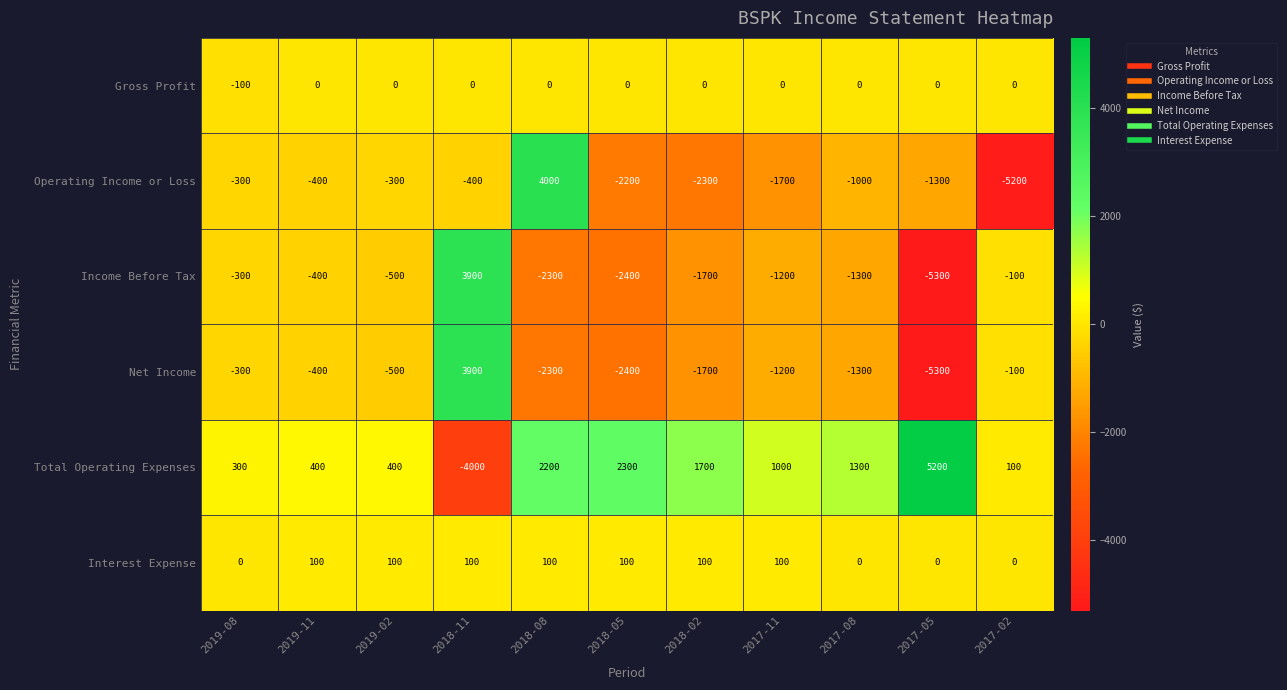

What is the total value across all series at 2017-11?

-3000